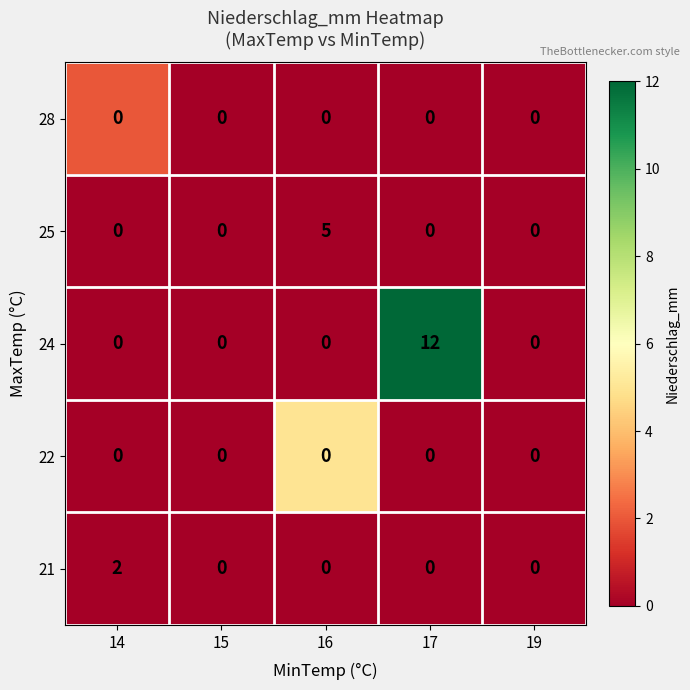

Which label corresponds to the largest value in the chart?

17